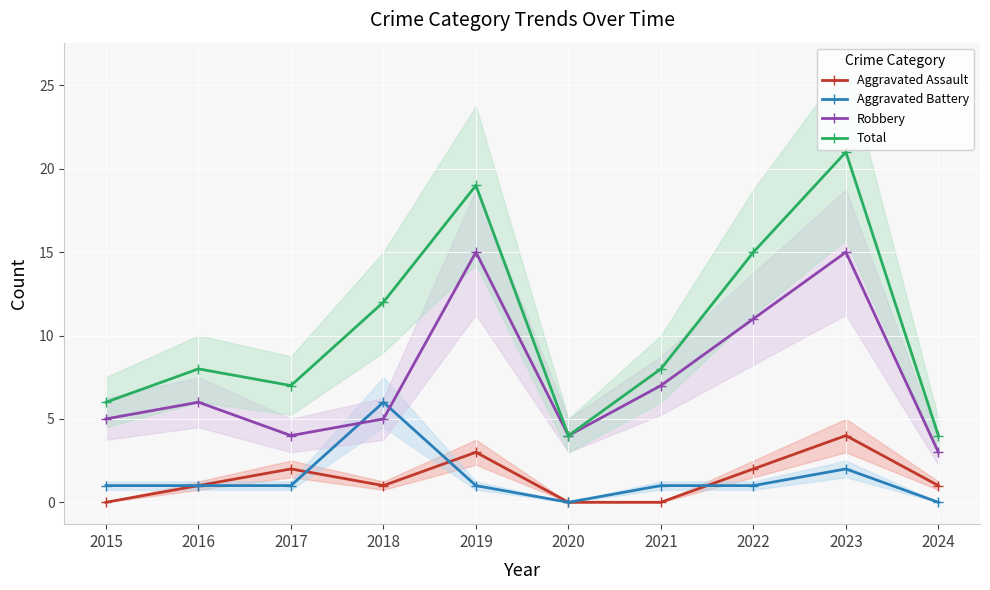

True or false: Aggravated Assault has more than 2 points higher than both neighbors.

True